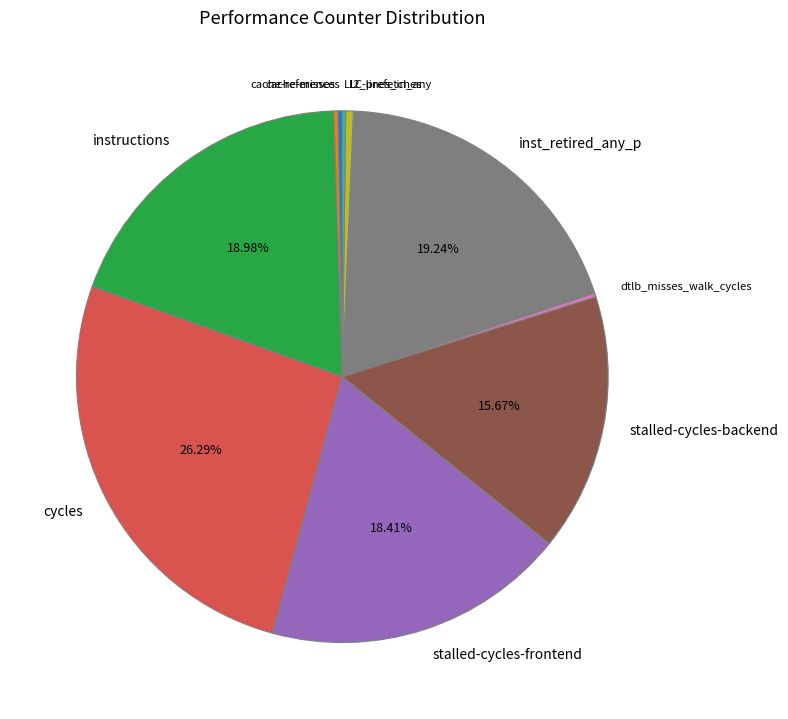

Which has a higher value, stalled-cycles-backend or instructions?

instructions